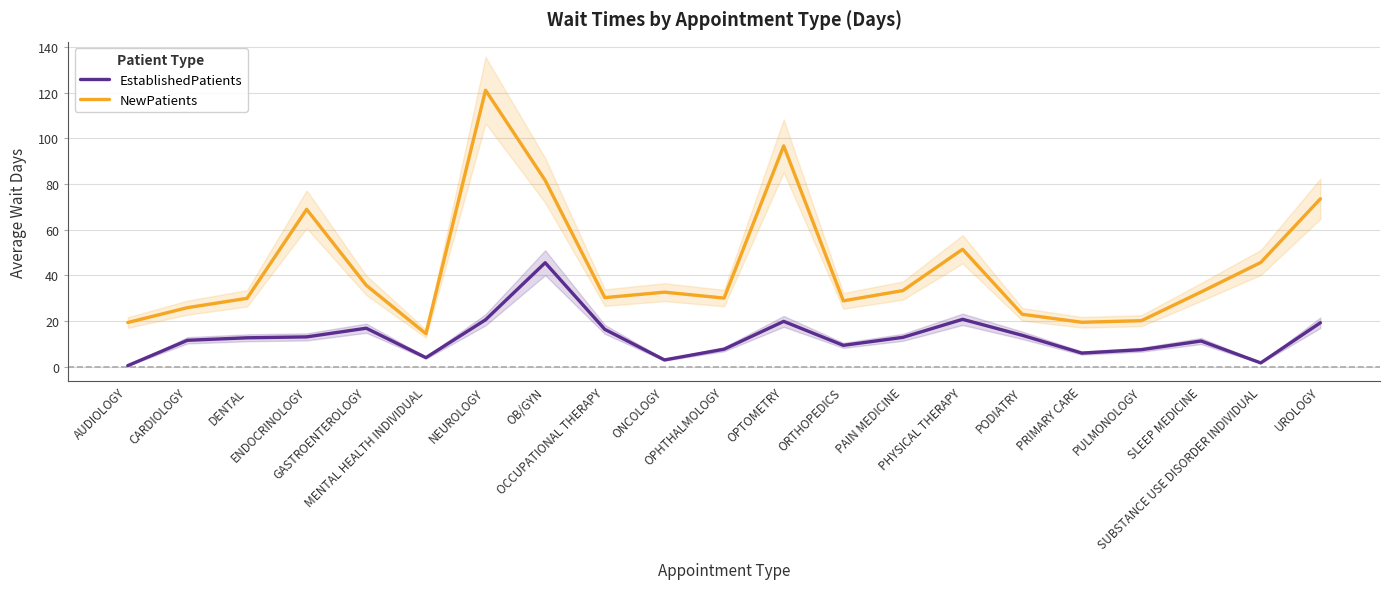

True or false: NewPatients and EstablishedPatients intersect in this chart.

False